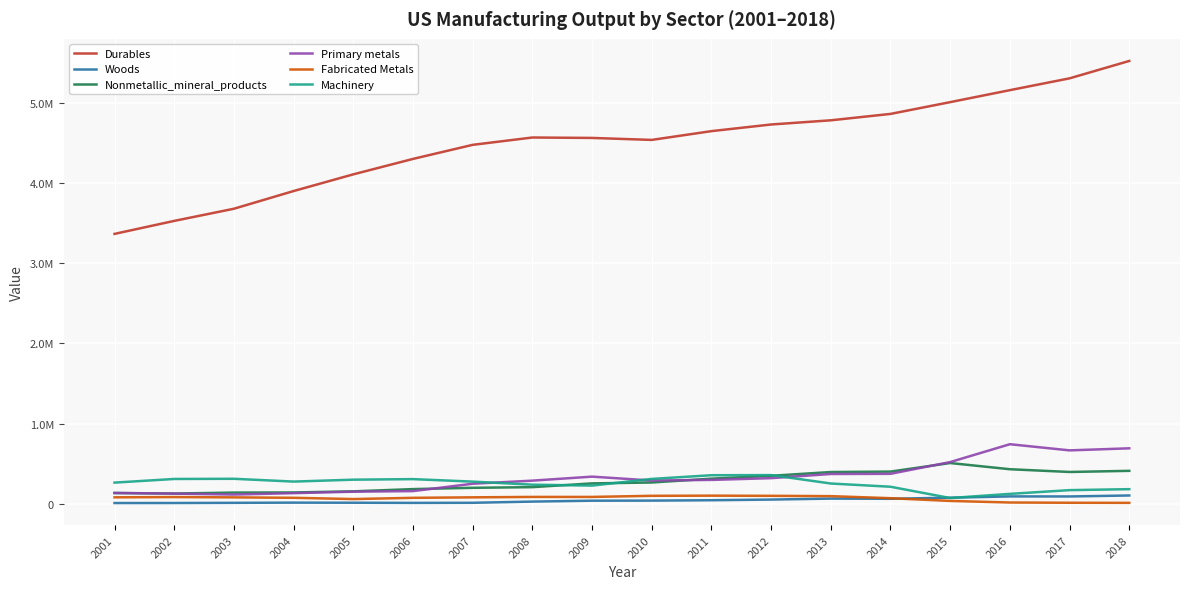

At how many categories does at least one series exceed 3814921?

15